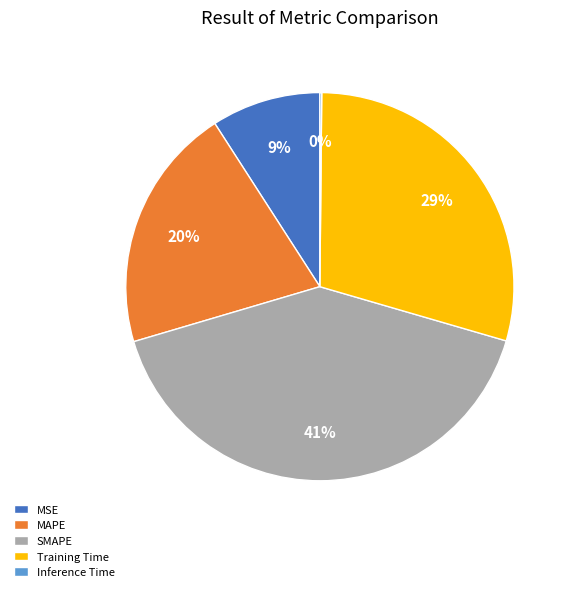

Which has a higher value, Training Time or MSE?

Training Time